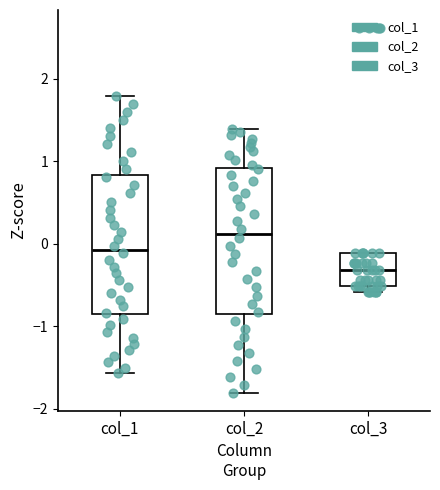

Reading left to right, transcribe this box plot: for each box, give where its median line is, the range the box spans, and where its two whiskers end, as read against the y-axis. The values are not printed on the chart, so give them approximately, as read against the axis.

col_1: median -0.1, box -0.9 to 0.8, whiskers -1.6 to 1.8
col_2: median 0.1, box -0.9 to 0.9, whiskers -1.8 to 1.4
col_3: median -0.3, box -0.5 to -0.1, whiskers -0.6 to -0.1